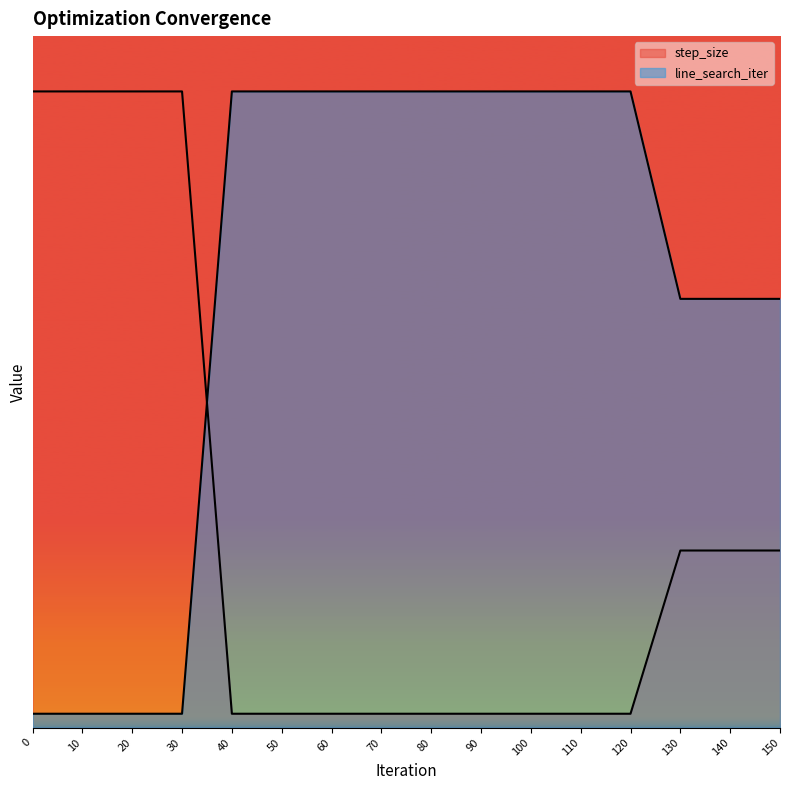

What is the highest value of the step_size series?

4.6